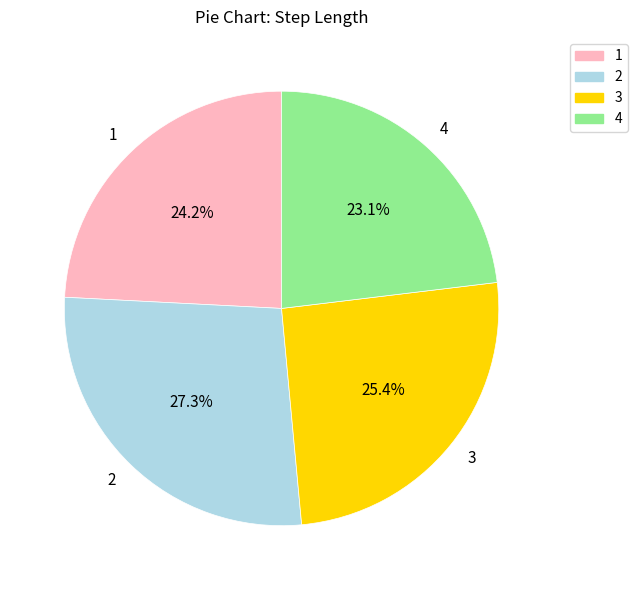

Rank the categories by value from lowest to highest.

4, 1, 3, 2